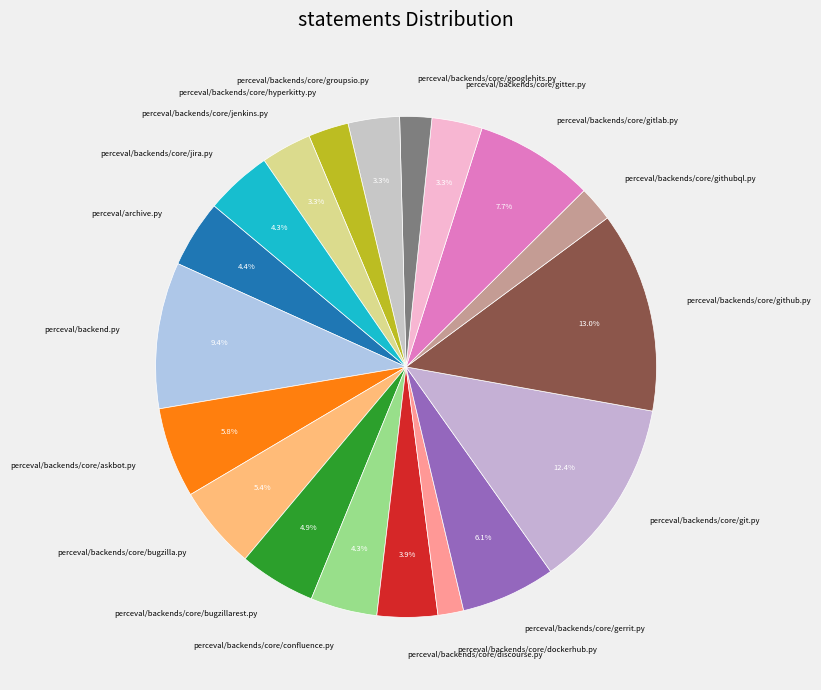

To the nearest percent, what portion does perceval/backends/core/git.py represent?

12%